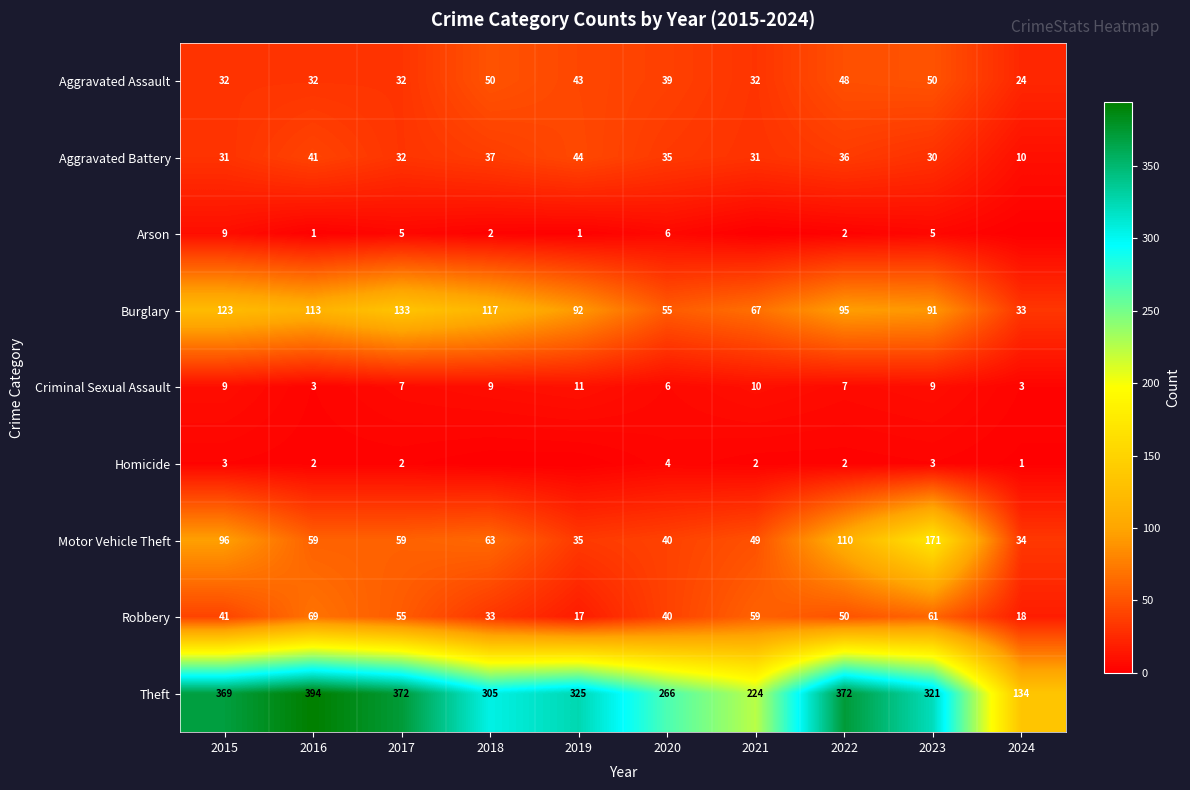

Is the value of Motor Vehicle Theft at 2017 greater than the value of Theft at 2016?

No